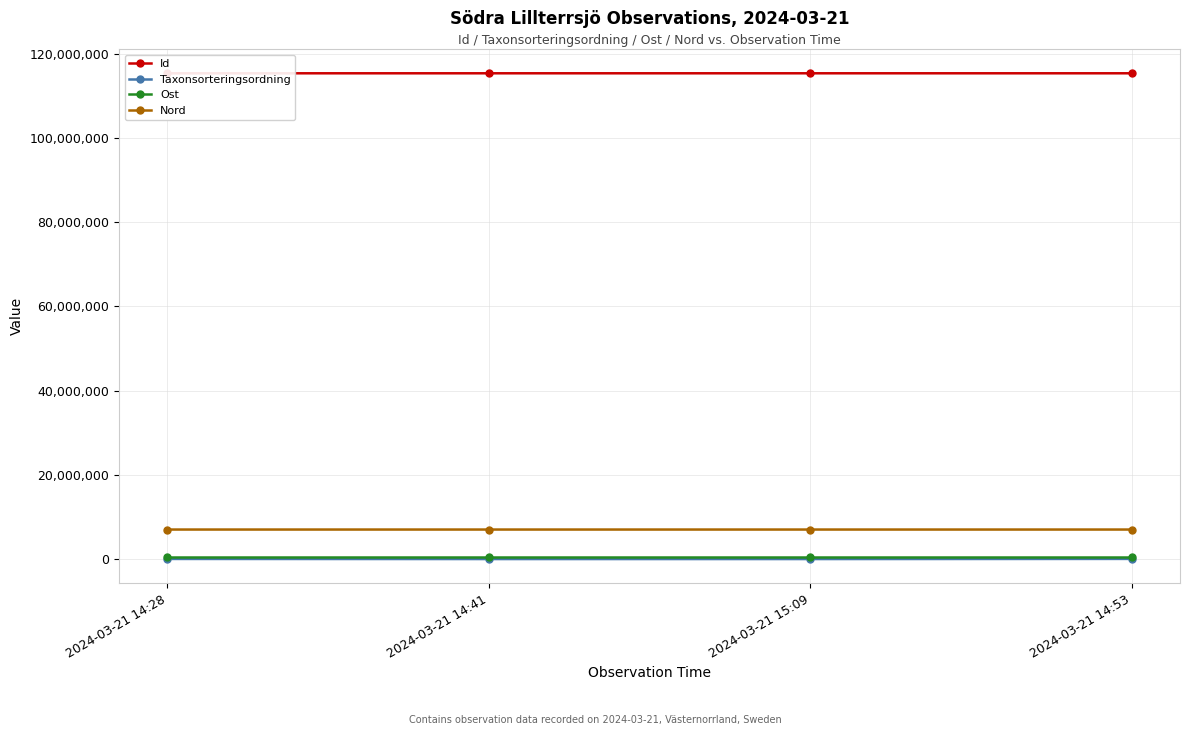

Reading left to right, list all the values displayed in this chart.

Id: 2024-03-21 14:28=115305779	2024-03-21 14:41=115306078	2024-03-21 15:09=115306840	2024-03-21 14:53=115306508
Taxonsorteringsordning: 2024-03-21 14:28=82248	2024-03-21 14:41=57265	2024-03-21 15:09=57265	2024-03-21 14:53=90328
Ost: 2024-03-21 14:28=579550	2024-03-21 14:41=579550	2024-03-21 15:09=579544	2024-03-21 14:53=579547
Nord: 2024-03-21 14:28=7058969	2024-03-21 14:41=7058969	2024-03-21 15:09=7058939	2024-03-21 14:53=7058905